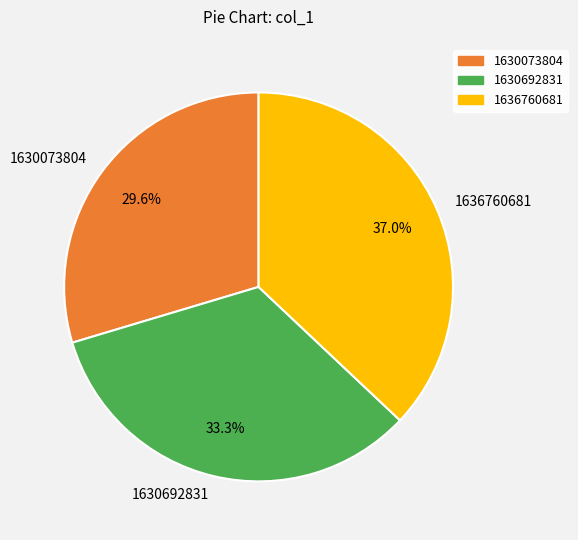

What is the ratio of the value at 1630073804 to the value at 1630692831?

0.9